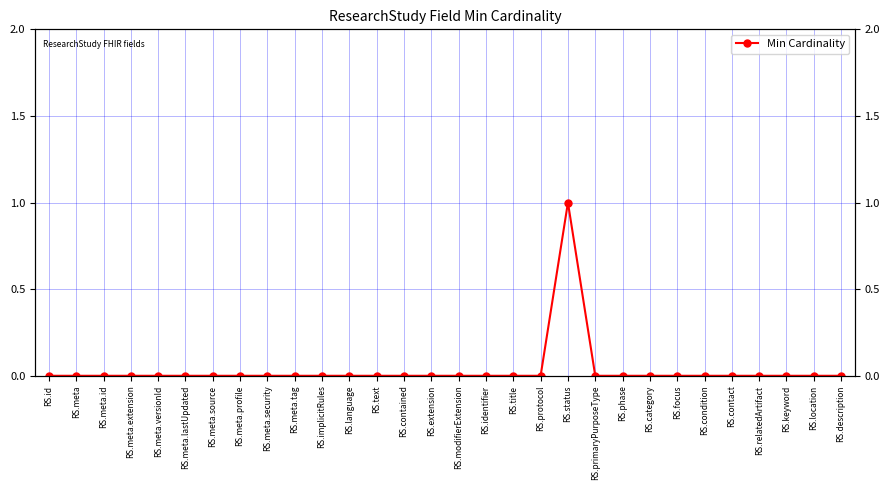

Is this an area chart (filled region under the line)?

No